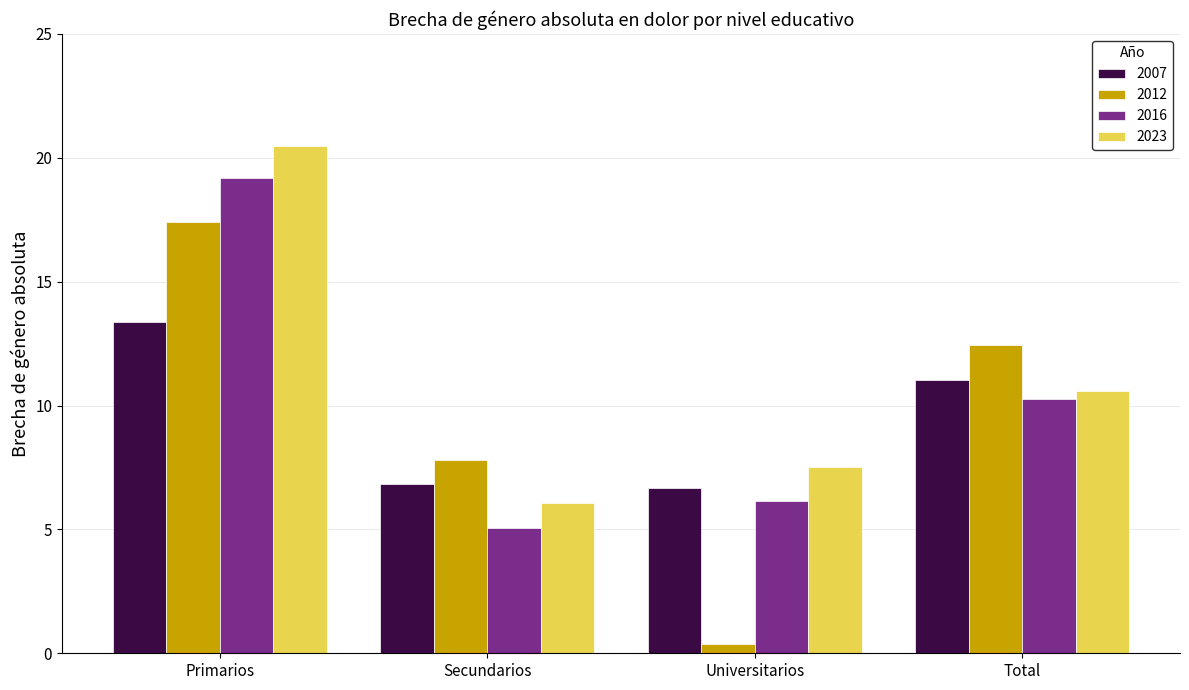

How many series are shown in this chart?

4